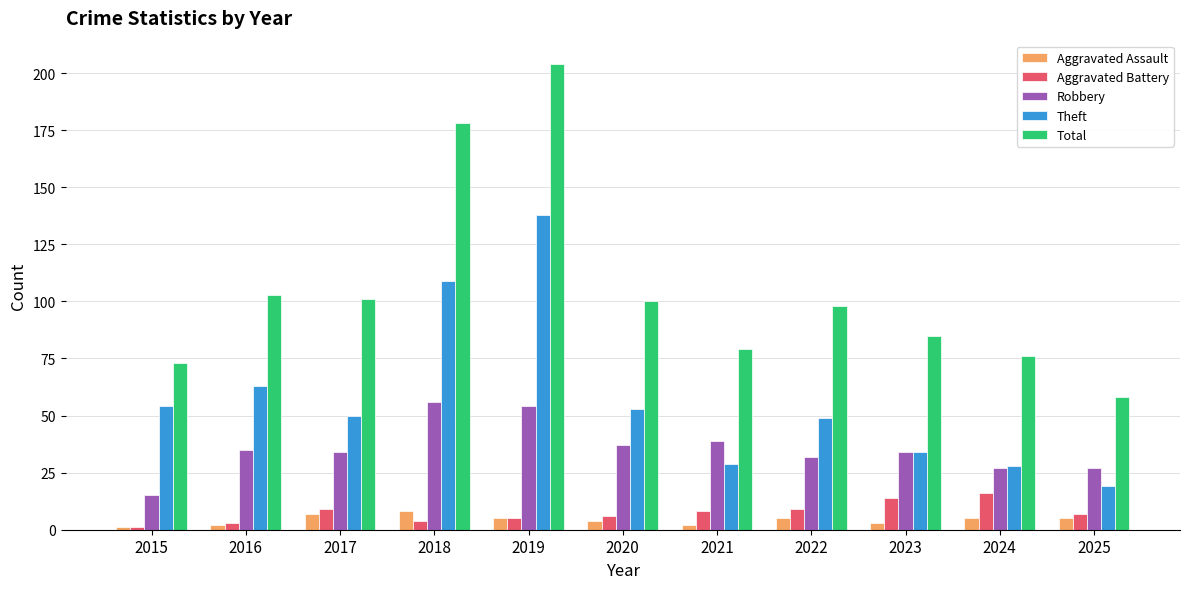

What are all the series names shown in the legend?

Aggravated Assault, Aggravated Battery, Robbery, Theft, Total